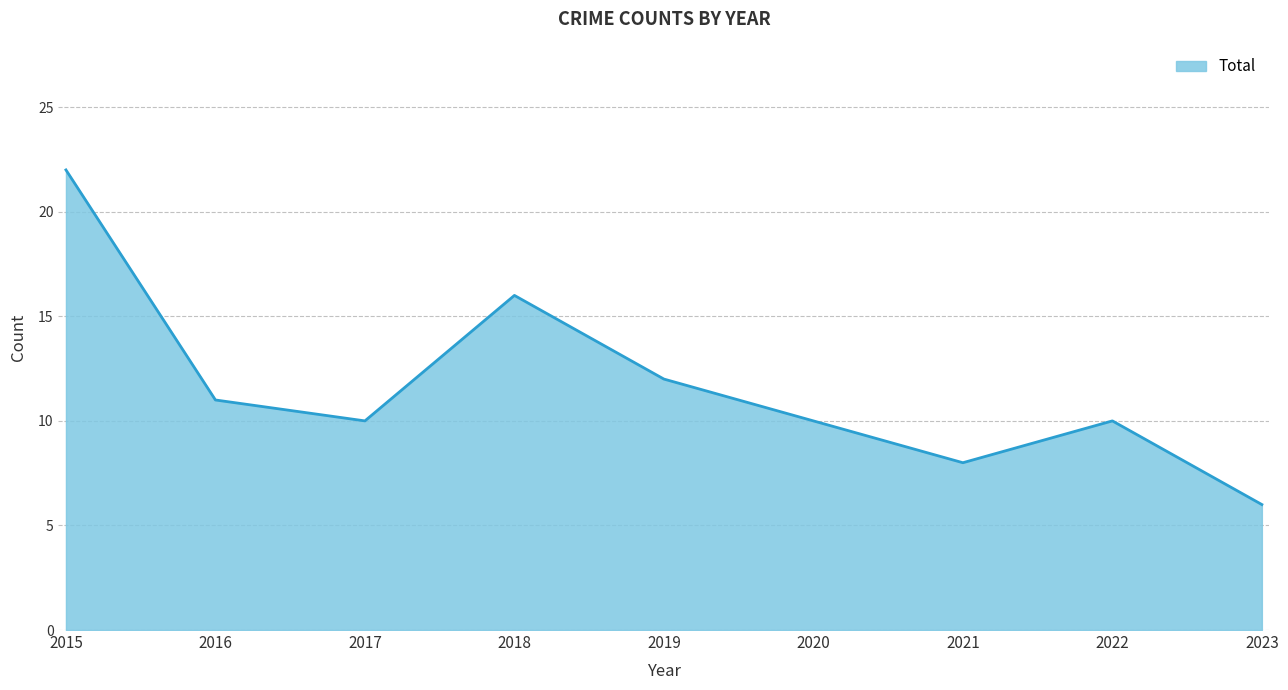

What is the minimum value shown in the chart?

6